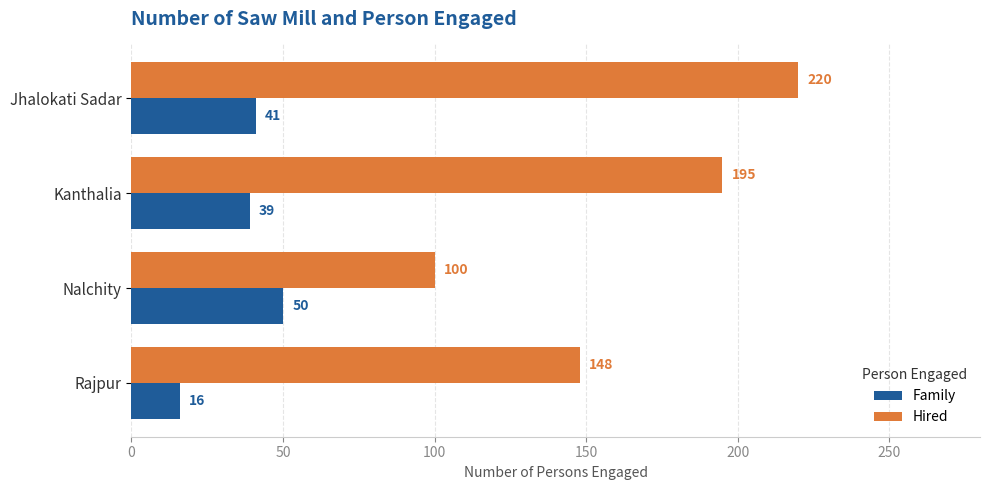

The Hired series shows 291 at Jhalokati Sadar. True or false?

False